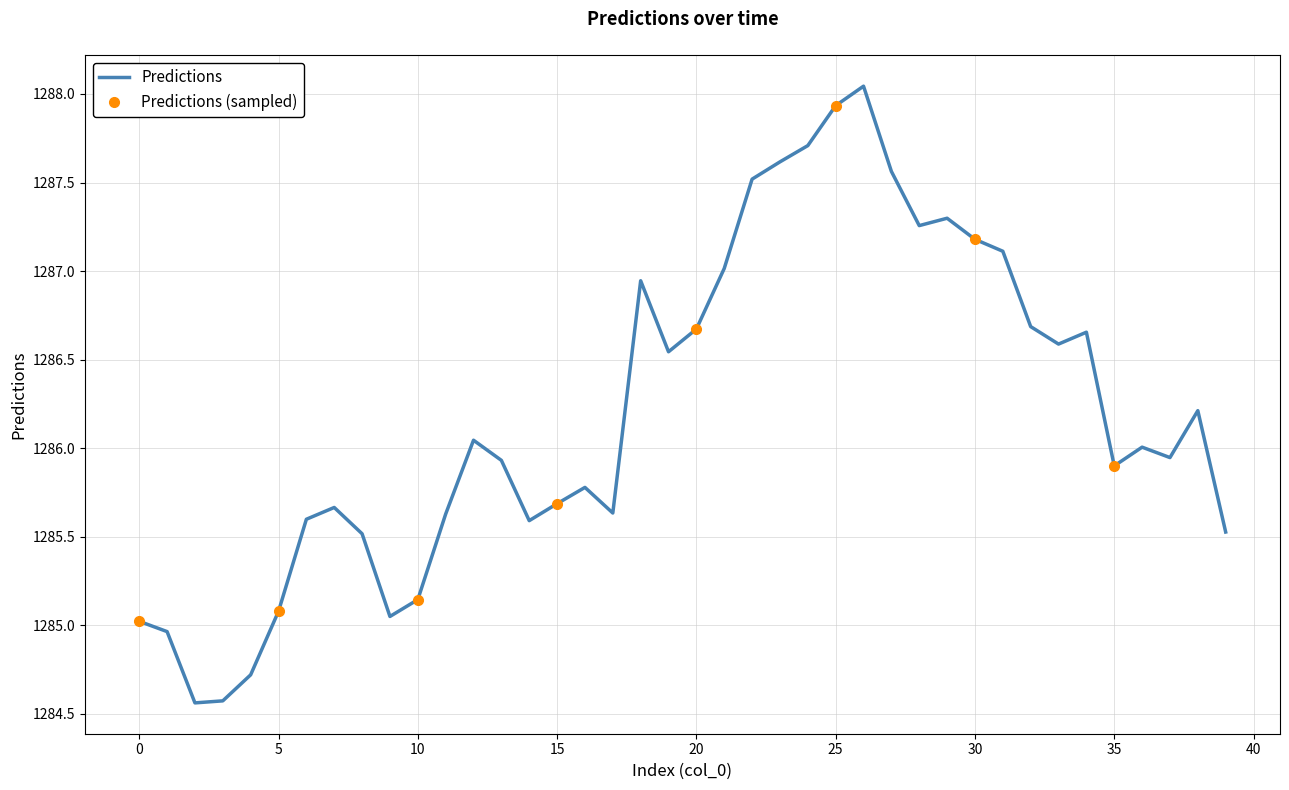

Where is the data nearest to the value 1286?

36